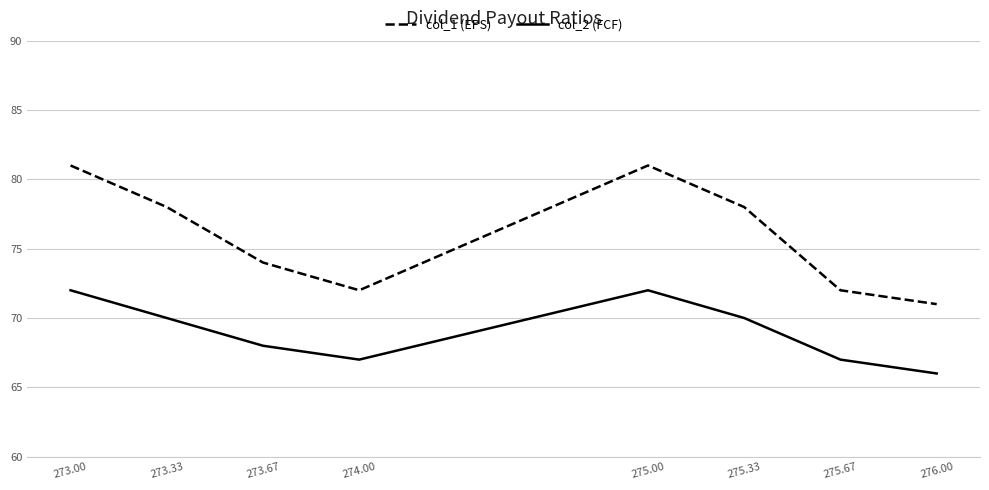

Rank the series at 273.67 from highest to lowest value.

col_1 (EPS), col_2 (FCF)